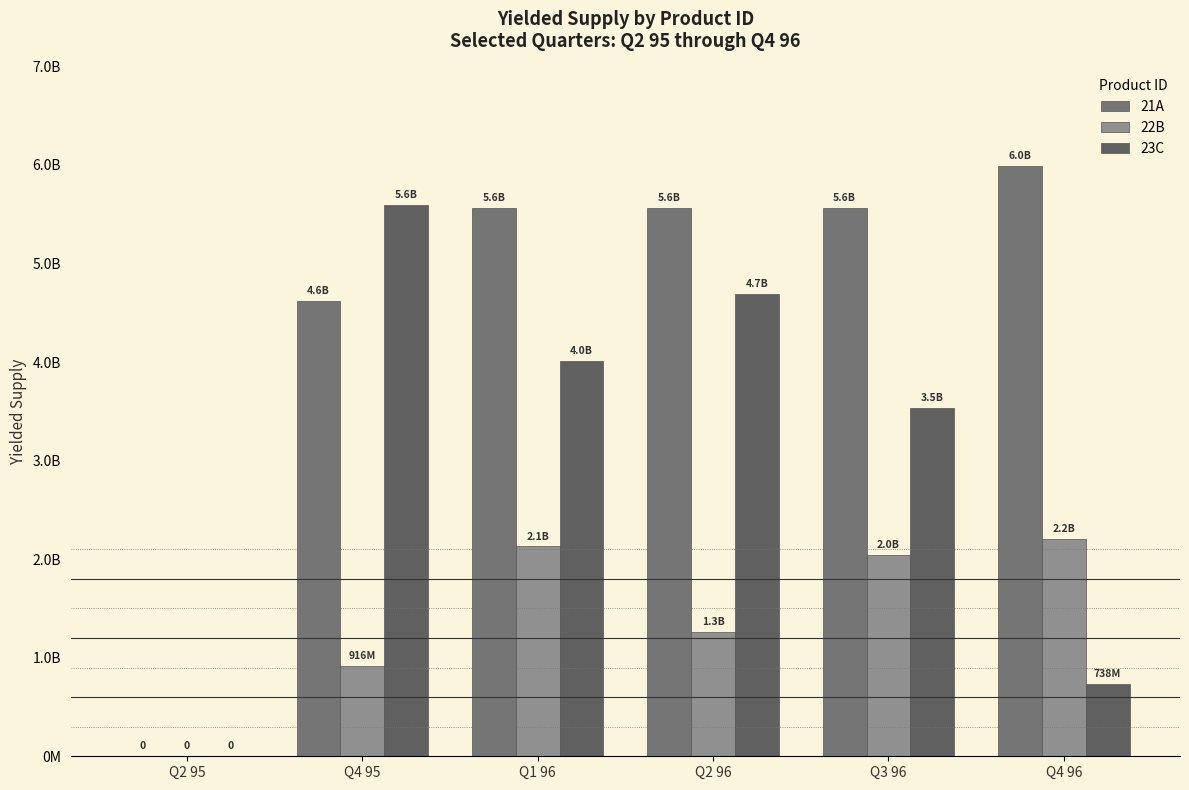

At how many categories does at least one series exceed 5984833008?

1